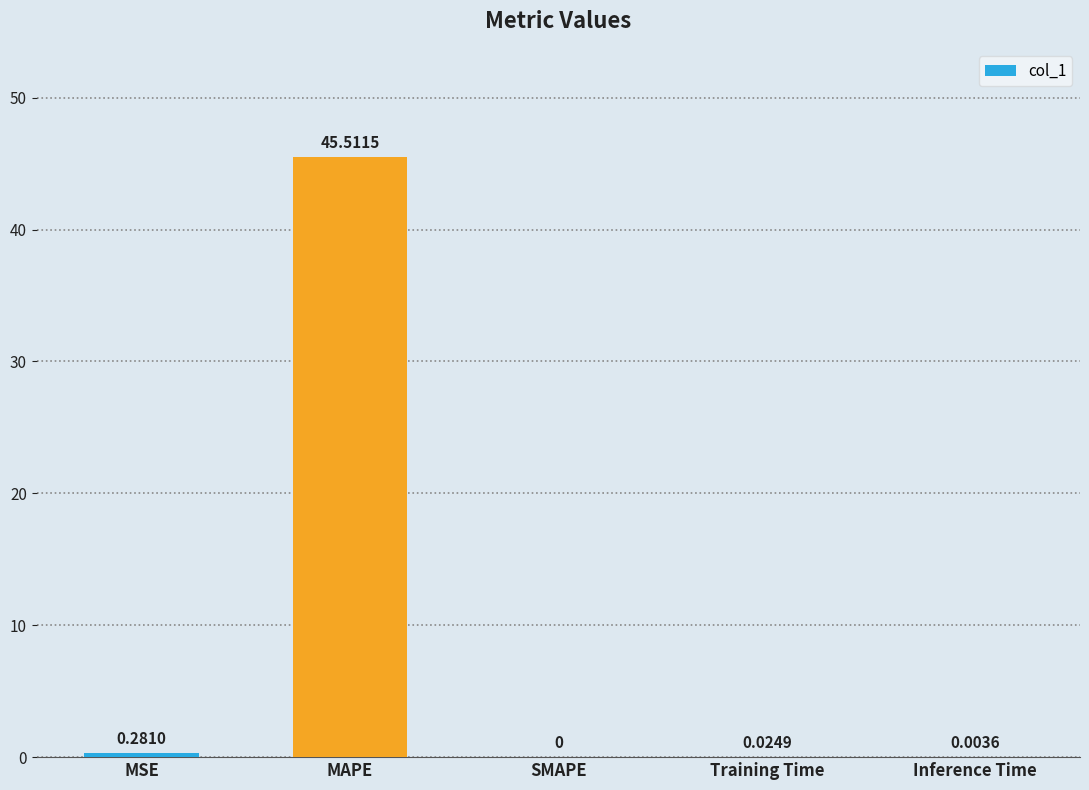

Which has a higher value, Inference Time or MSE?

MSE